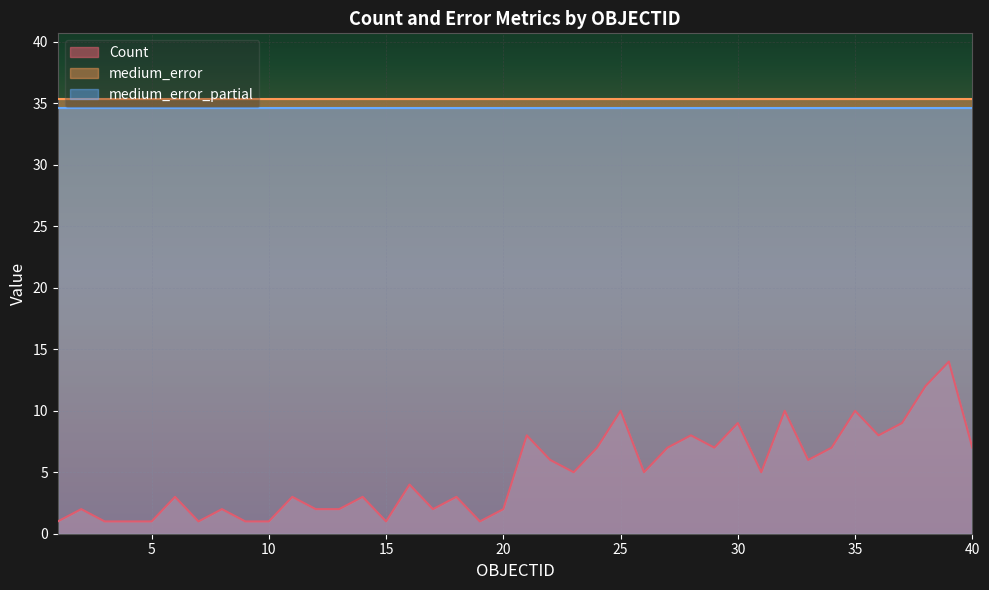

How many lines are shown in the chart?

3